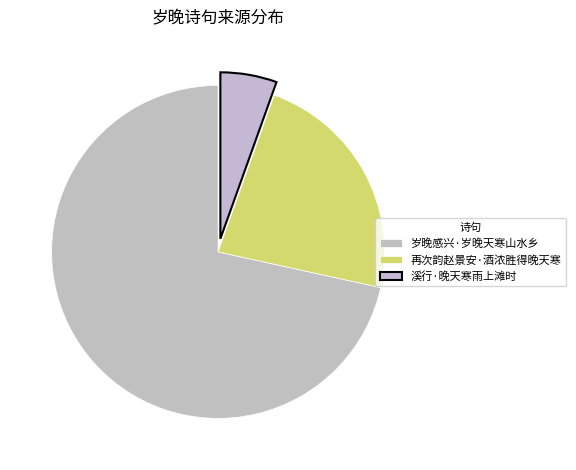

Count the number of slices in the pie.

3